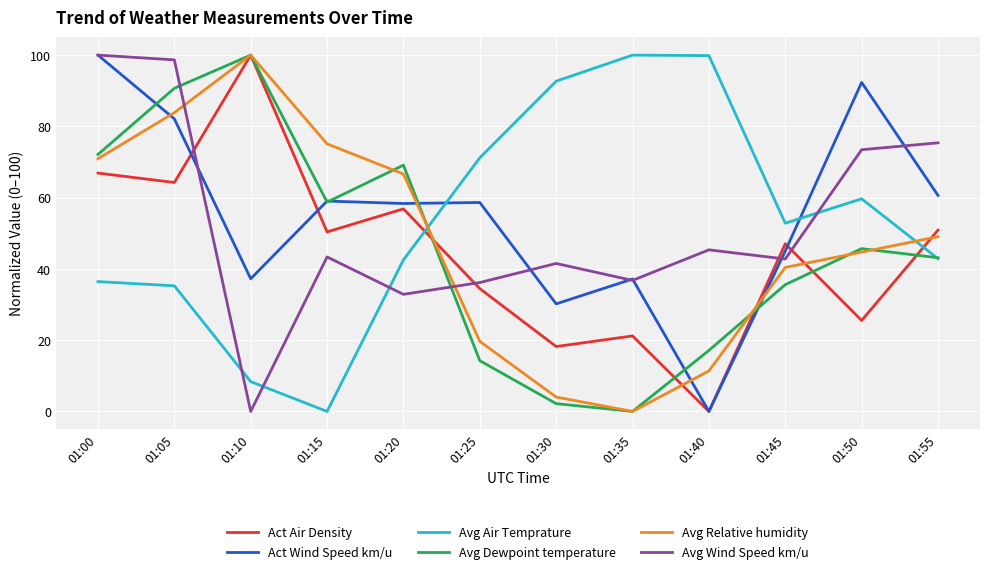

True or false: Act Wind Speed km/u has a value of 170.8 at 01:00.

False